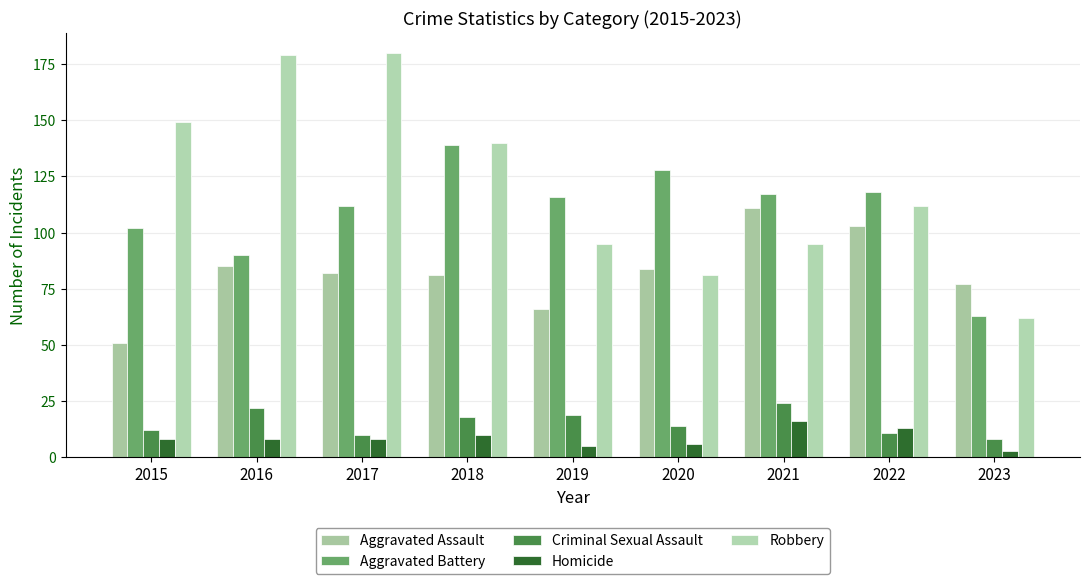

What is the minimum value for Homicide?

3